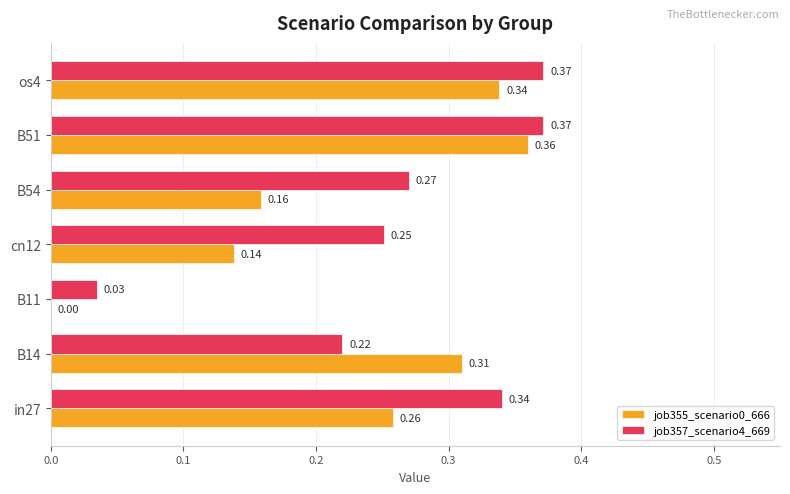

How many data points in job355_scenario0_666 are above 0?

6